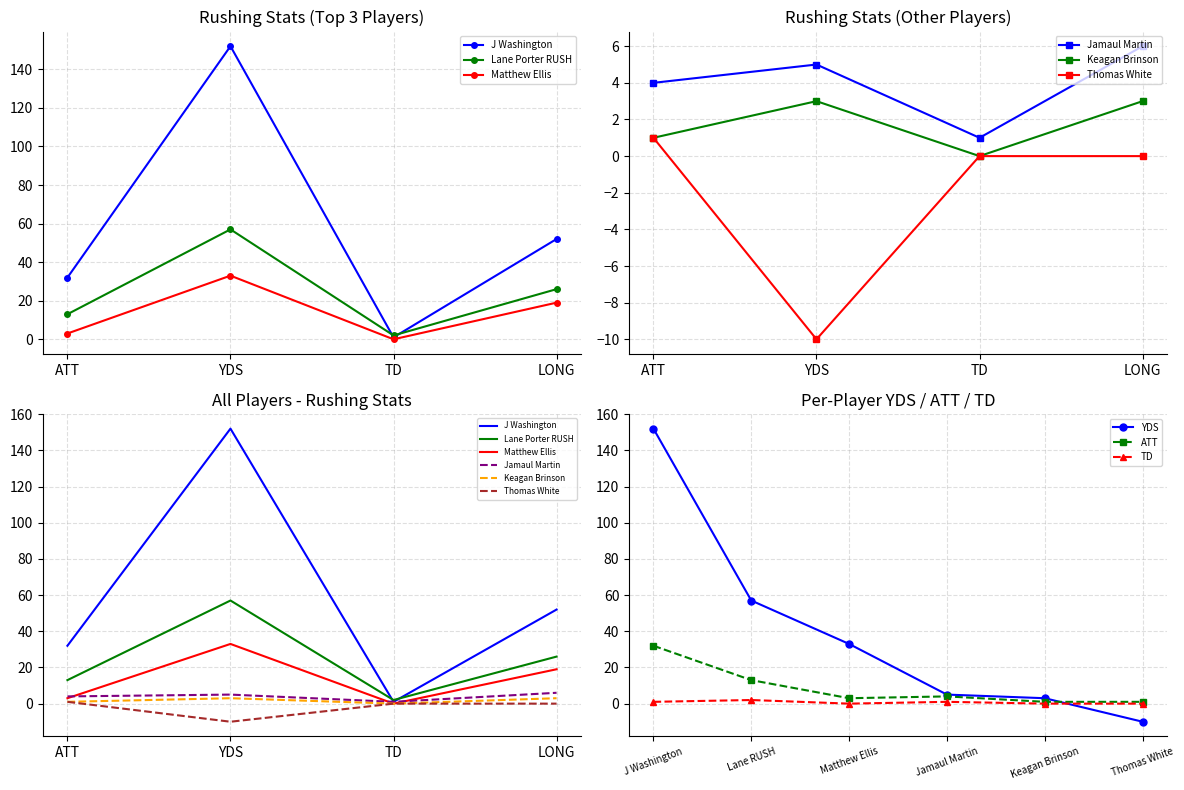

What is the highest value of the J Washington YDS series?

152